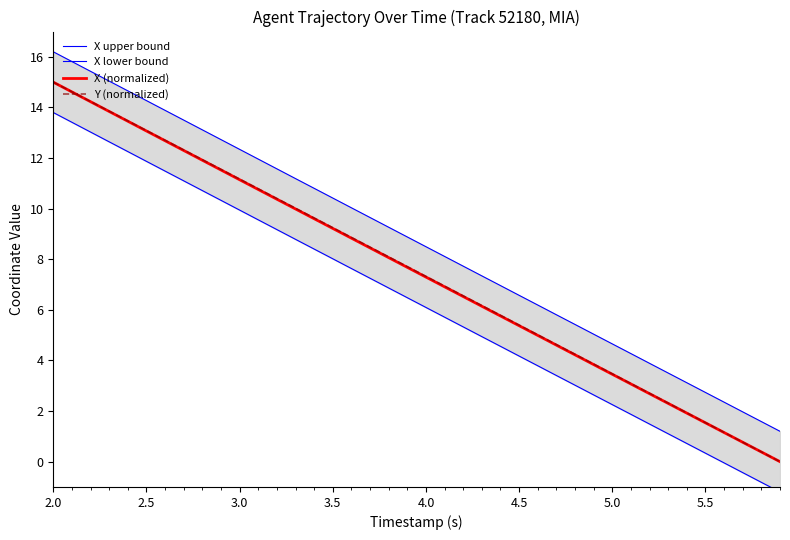

True or false: X (normalized) has more than 0 points higher than both neighbors.

False